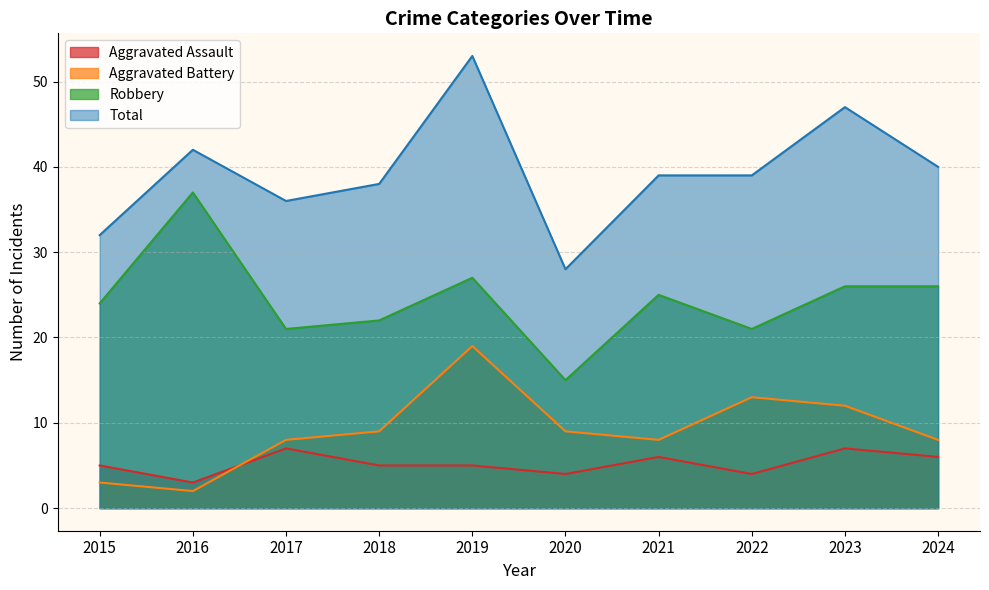

Reading left to right, transcribe all the data shown in this chart.

Aggravated Assault: 2015=5	2016=3	2017=7	2018=5	2019=5	2020=4	2021=6	2022=4	2023=7	2024=6
Aggravated Battery: 2015=3	2016=2	2017=8	2018=9	2019=19	2020=9	2021=8	2022=13	2023=12	2024=8
Robbery: 2015=24	2016=37	2017=21	2018=22	2019=27	2020=15	2021=25	2022=21	2023=26	2024=26
Total: 2015=32	2016=42	2017=36	2018=38	2019=53	2020=28	2021=39	2022=39	2023=47	2024=40